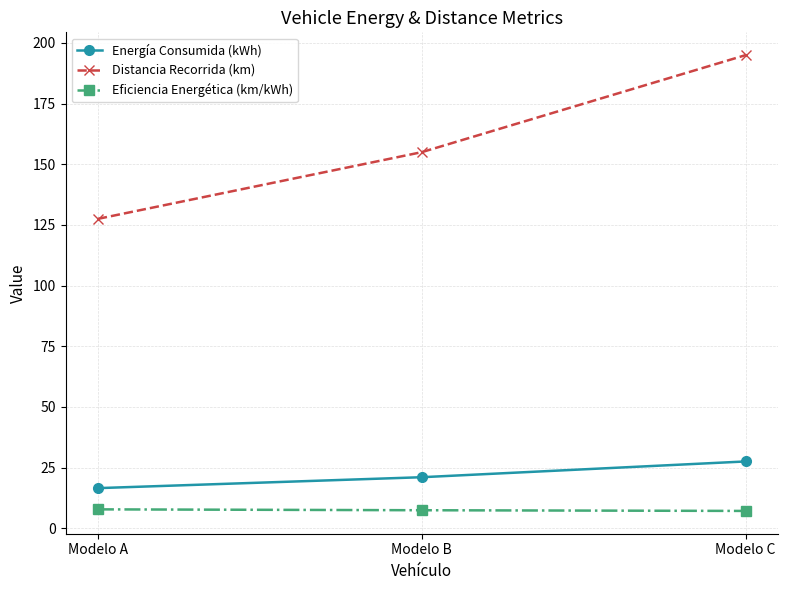

What is the total value across all series at Modelo C?

229.6